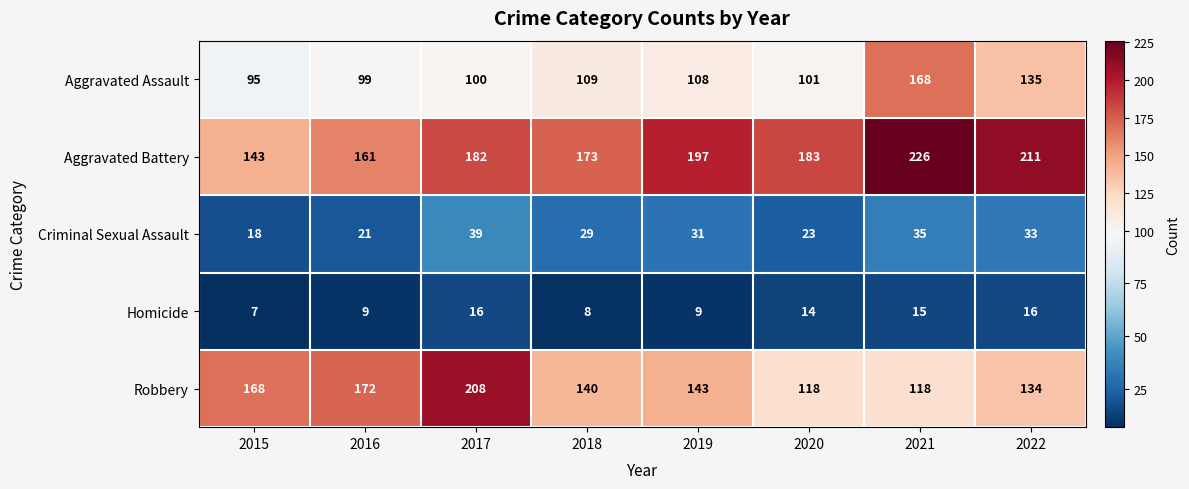

Which label corresponds to the smallest value in the chart?

2015